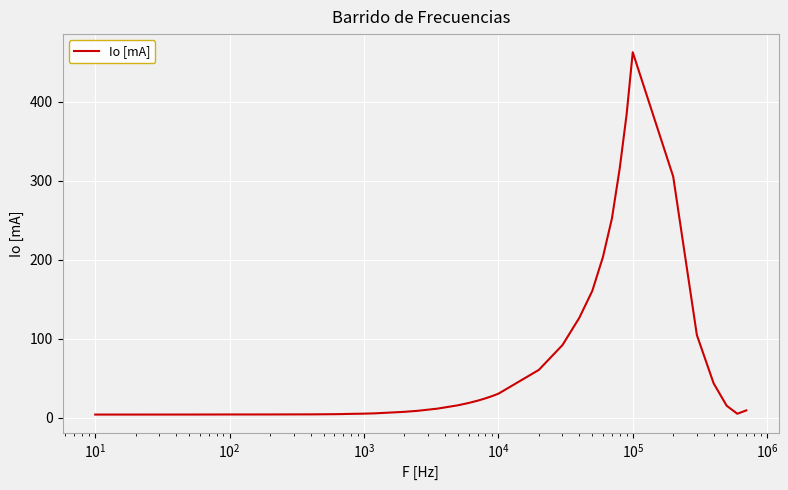

What is the maximum value shown in the chart?

462.7